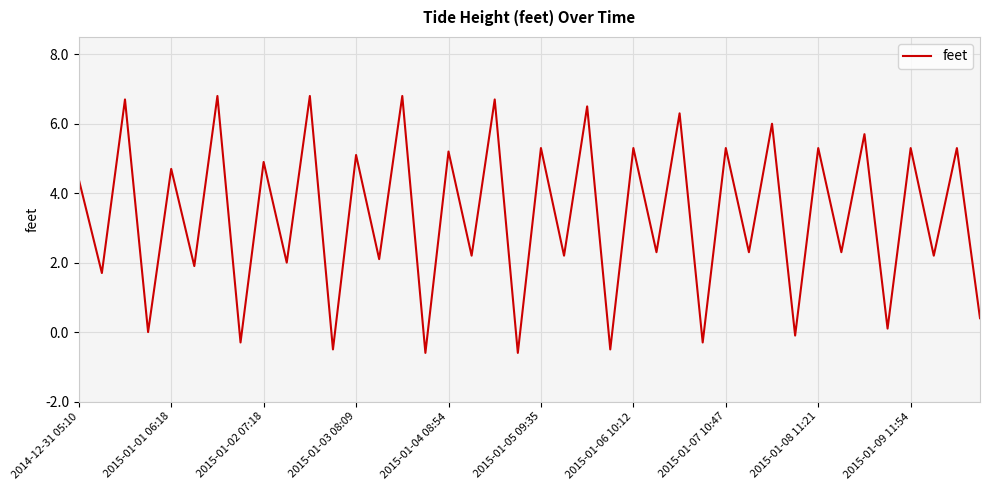

What is the smallest value displayed?

-0.6